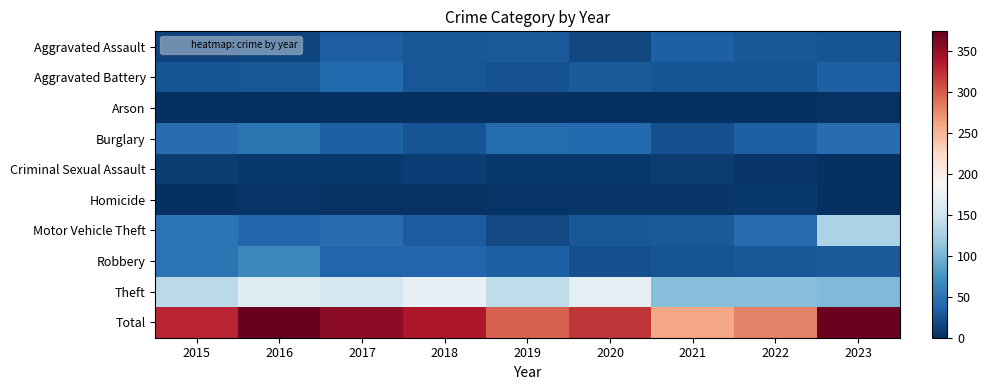

Rank the series by their maximum value, from lowest to highest.

Arson, Homicide, Criminal Sexual Assault, Aggravated Assault, Aggravated Battery, Burglary, Robbery, Motor Vehicle Theft, Theft, Total